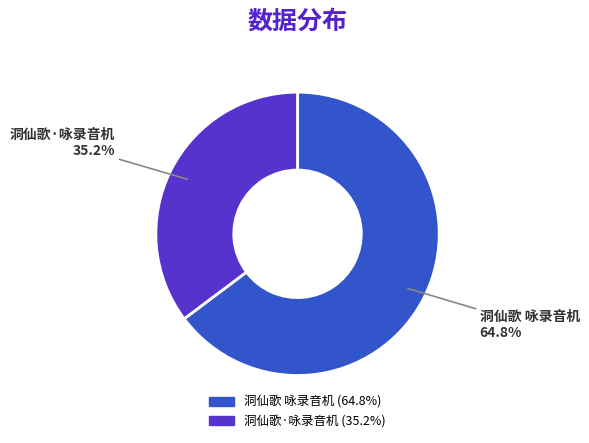

To the nearest percent, what is the difference between the 洞仙歌·咏录音机 and 洞仙歌 咏录音机 slice percentages?

30%